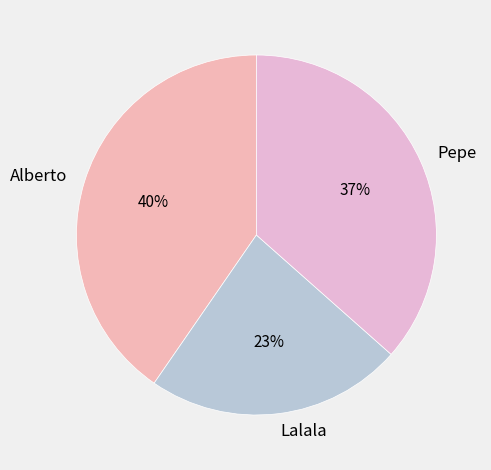

How many slices are in this pie chart?

3